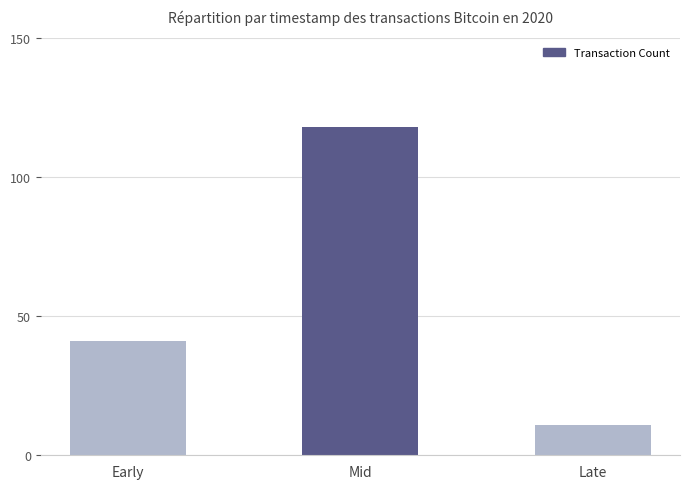

At which category does the chart reach its minimum across all series?

Late